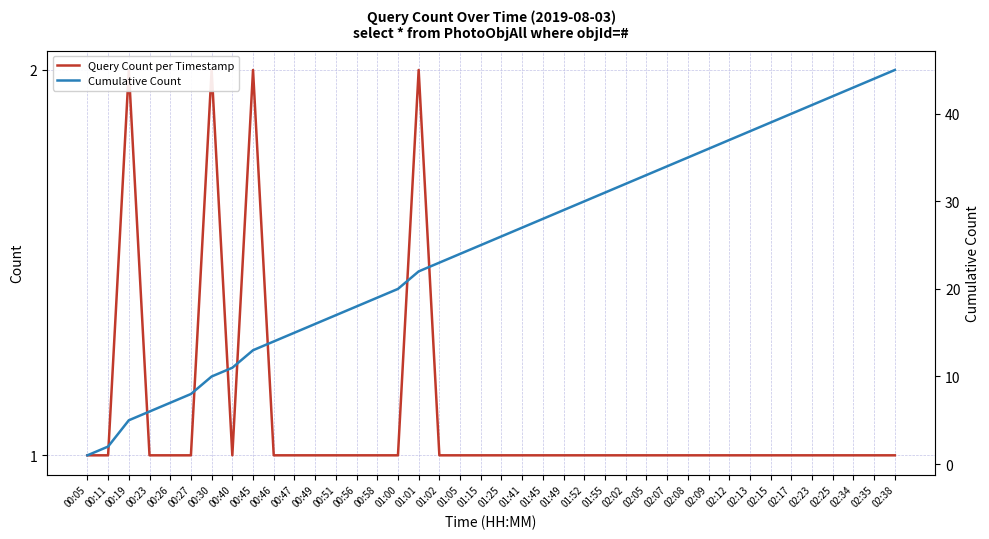

How many interior local valleys does the Query Count per Timestamp series have?

1